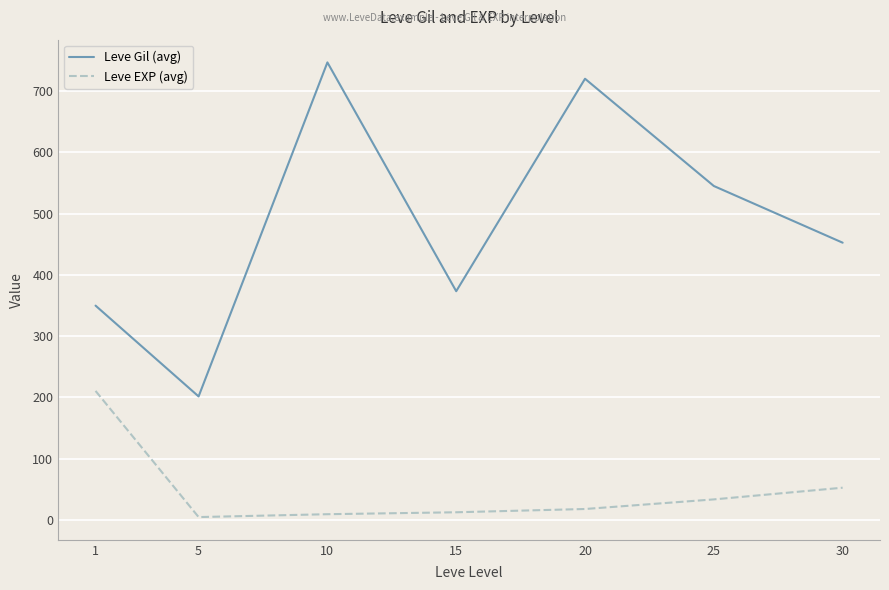

Between 1 and 20, which series saw the biggest shift?

Leve Gil (avg)